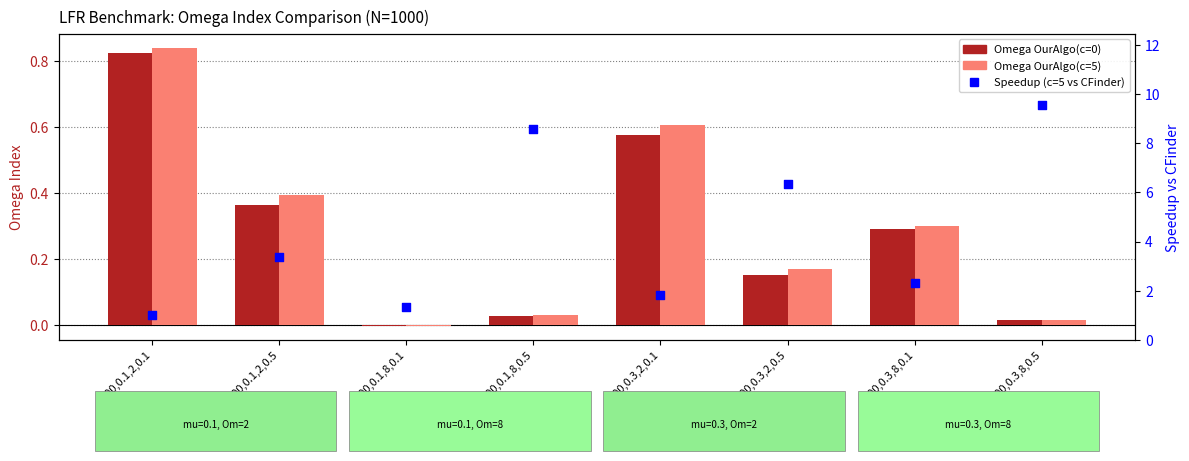

What is the total value across all series at 1000,0.1,8,0.5?

8.6